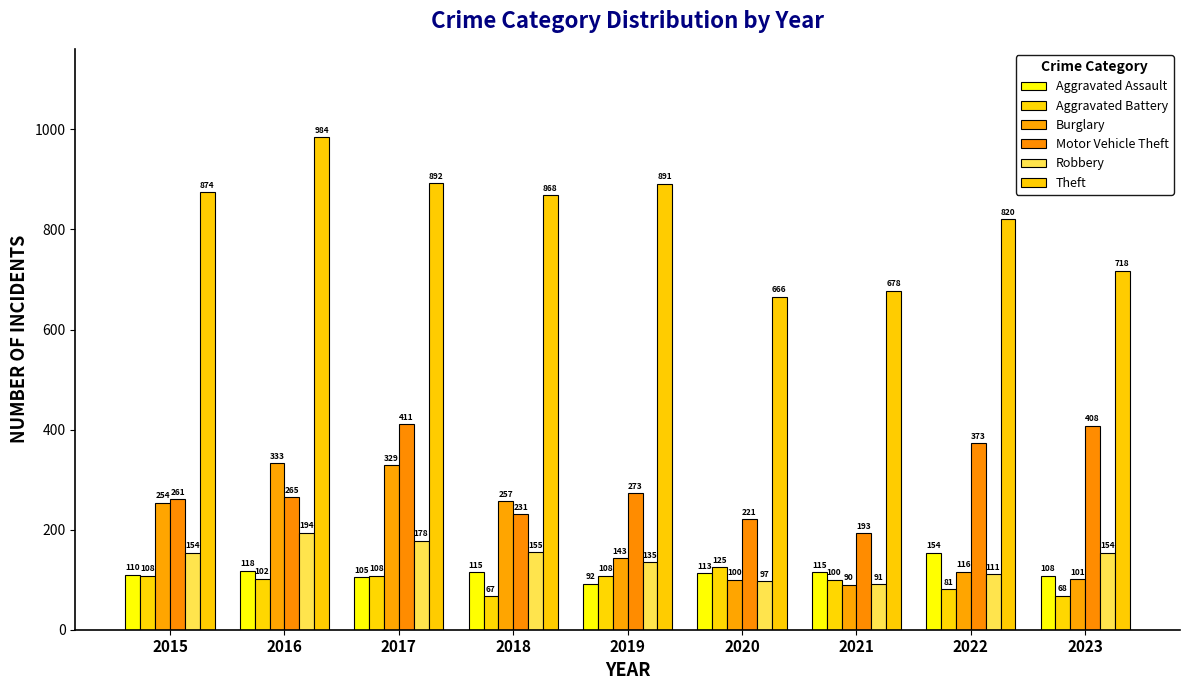

Which series changed the most between 2015 and 2021?

Theft